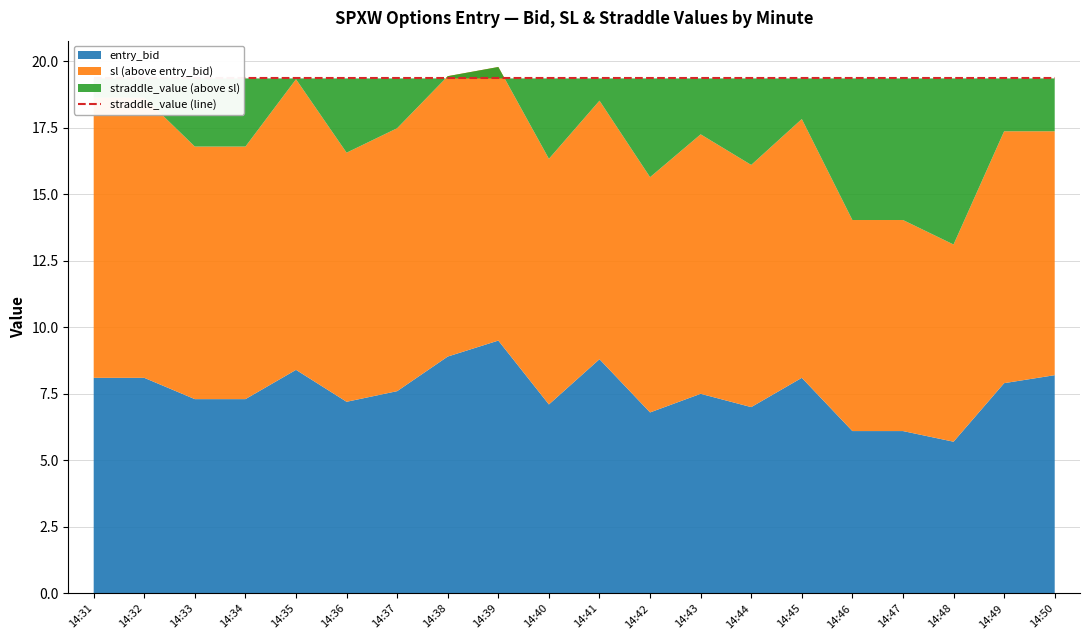

What is the value of the sl point at the 2nd from the left?

18.6